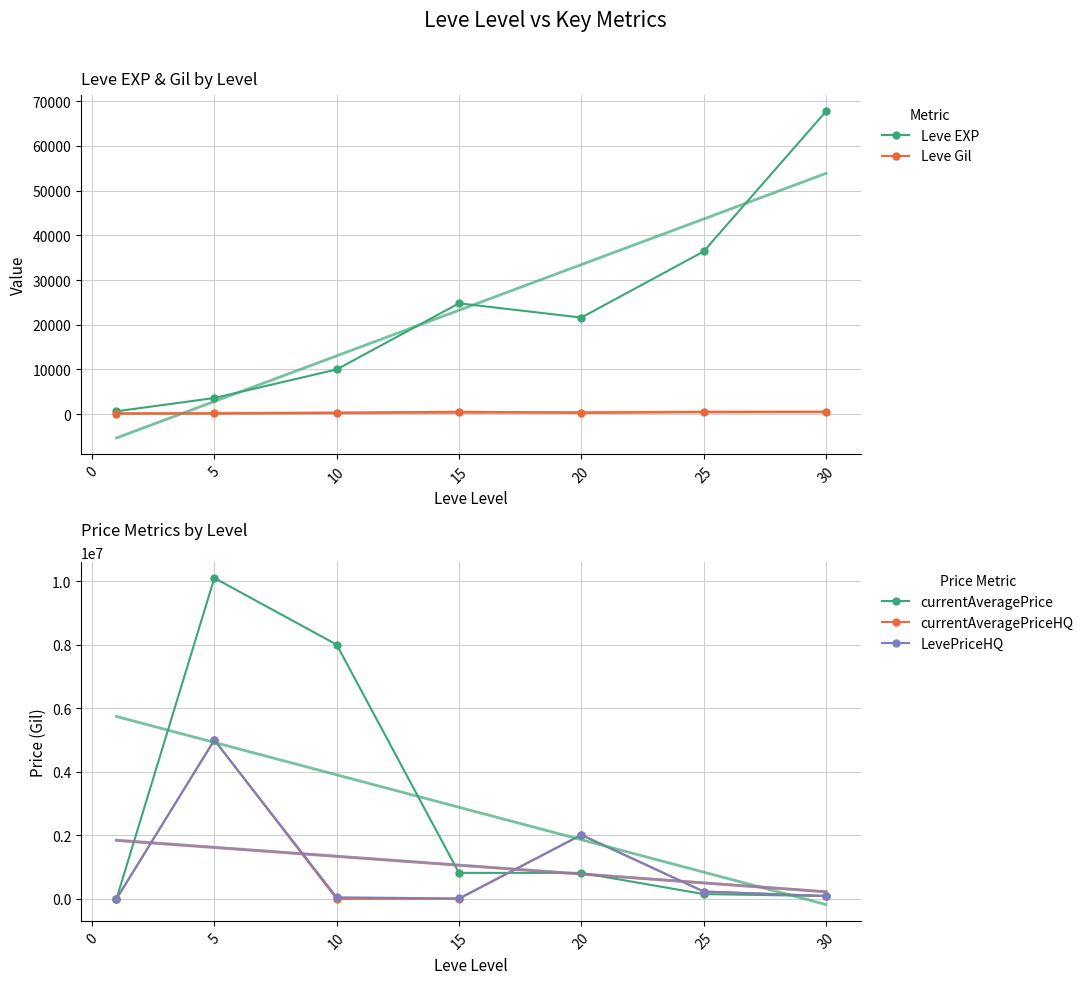

What is the difference between the maximum and second lowest values in the currentAveragePriceHQ series?

5000000.0